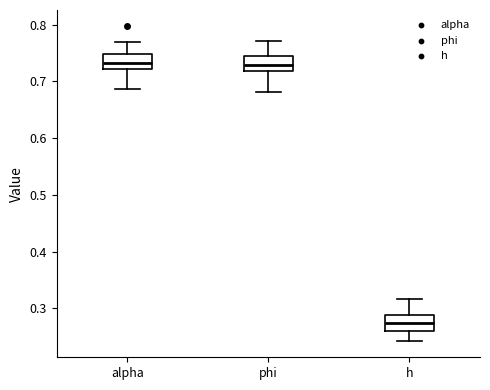

Reading left to right, transcribe this box plot: for each box, give where its median line is, the range the box spans, and where its two whiskers end, as read against the y-axis. The values are not printed on the chart, so give them approximately, as read against the axis.

alpha: median 0.73, box 0.72 to 0.75, whiskers 0.69 to 0.77
phi: median 0.73, box 0.72 to 0.74, whiskers 0.68 to 0.77
h: median 0.27, box 0.26 to 0.29, whiskers 0.24 to 0.32